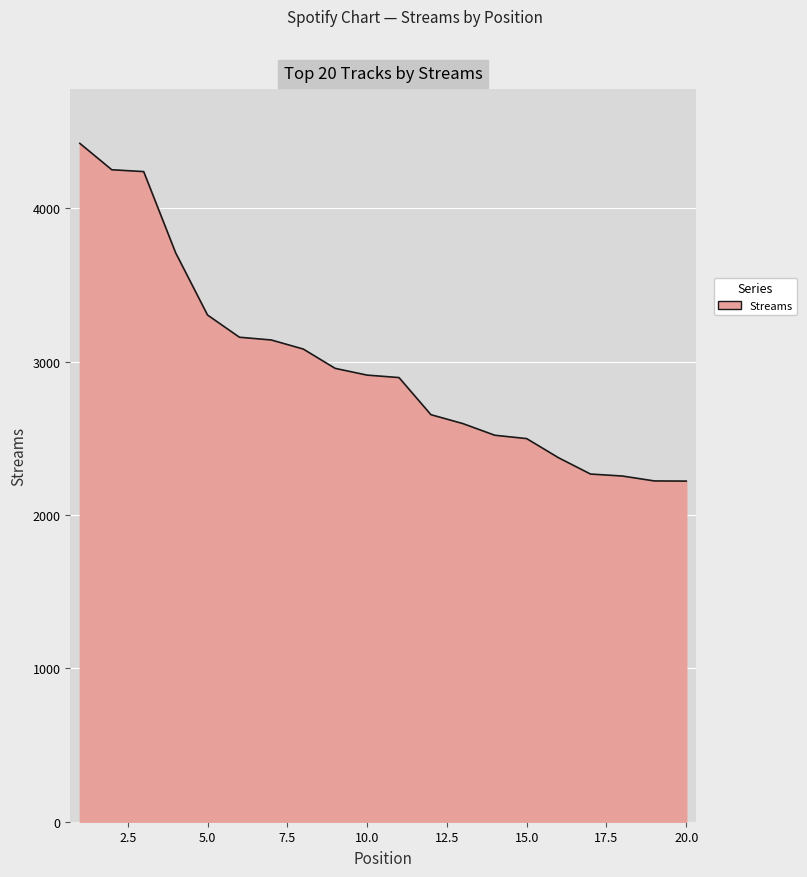

What is the minimum value shown in the chart?

2221